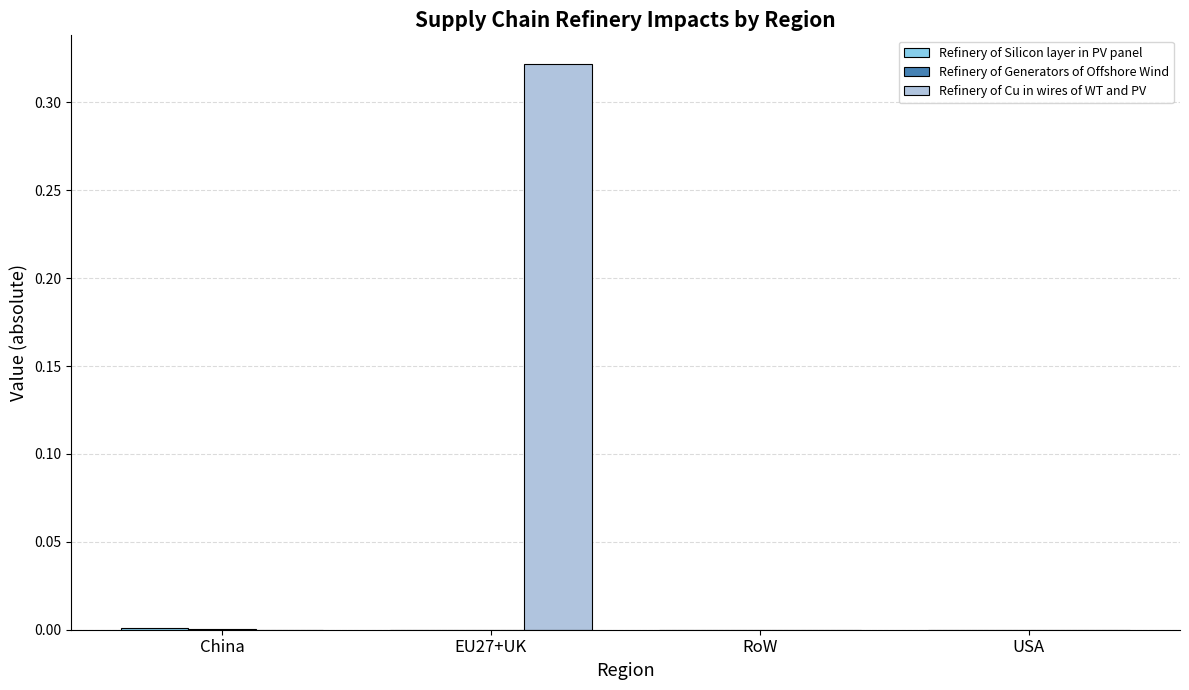

True or false: Refinery of Cu in wires of WT and PV has a value of -0.2 at USA.

False